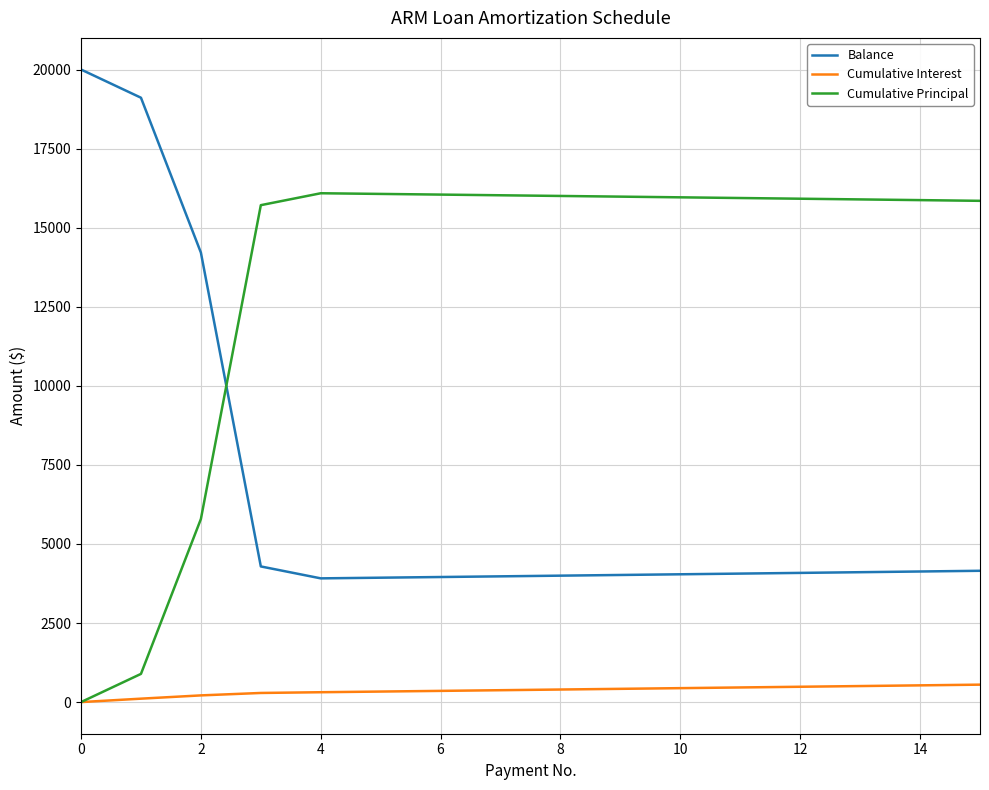

True or false: Balance and Cumulative Interest cross at least once.

False